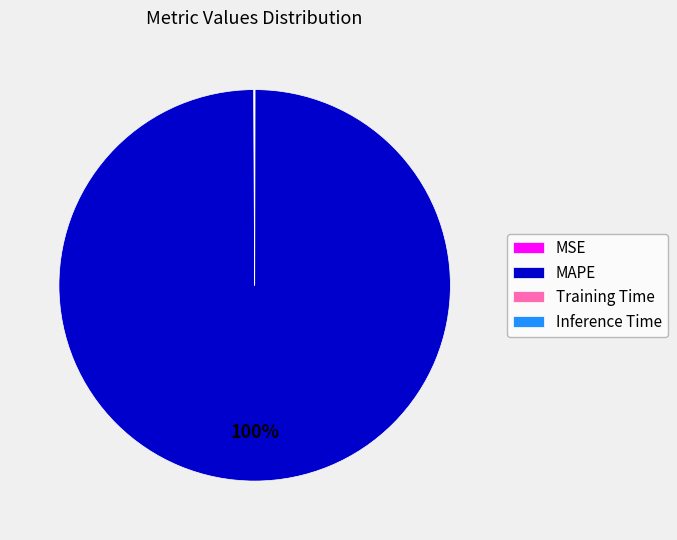

The MAPE slice represents 91% of the pie. True or false?

False